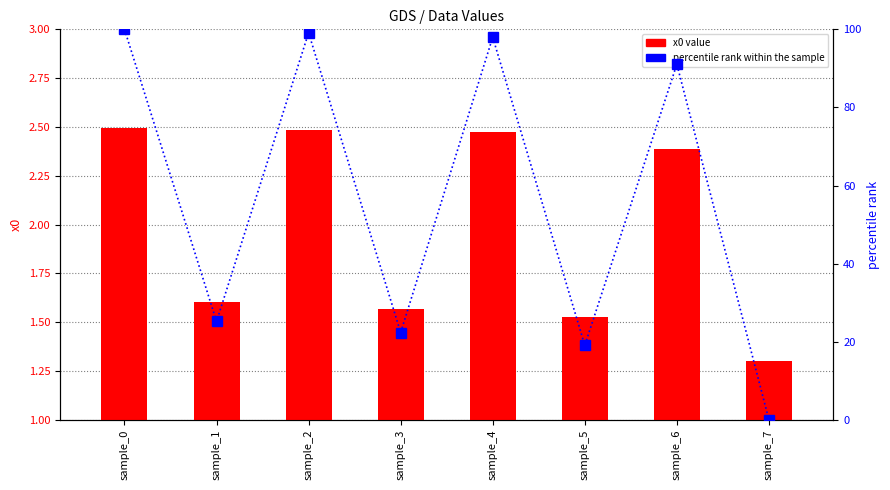

What is the total value across all series at sample_1?

26.8